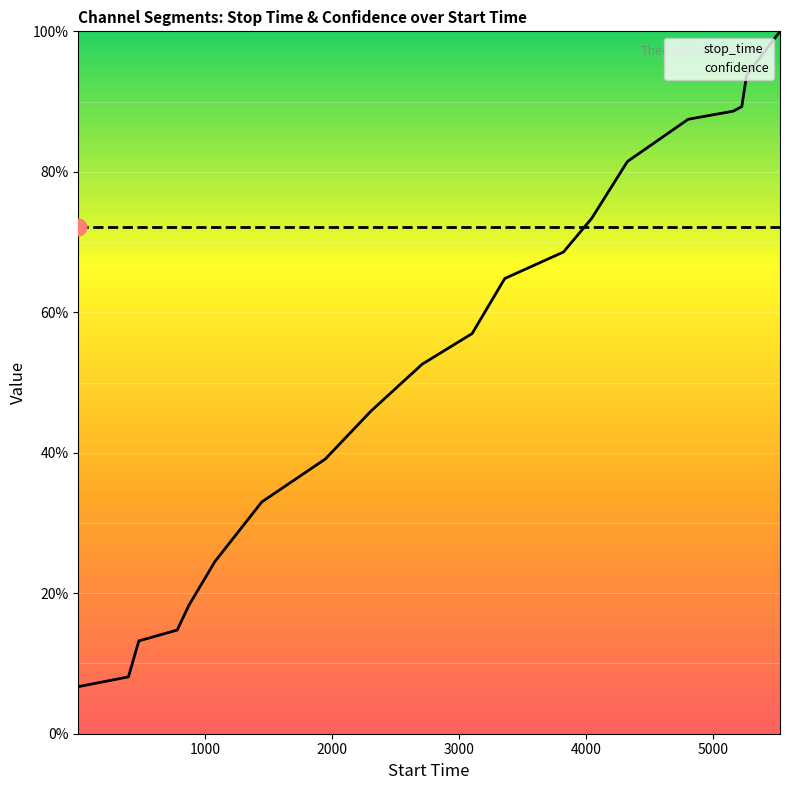

What are all the series names shown in the legend?

stop_time, confidence